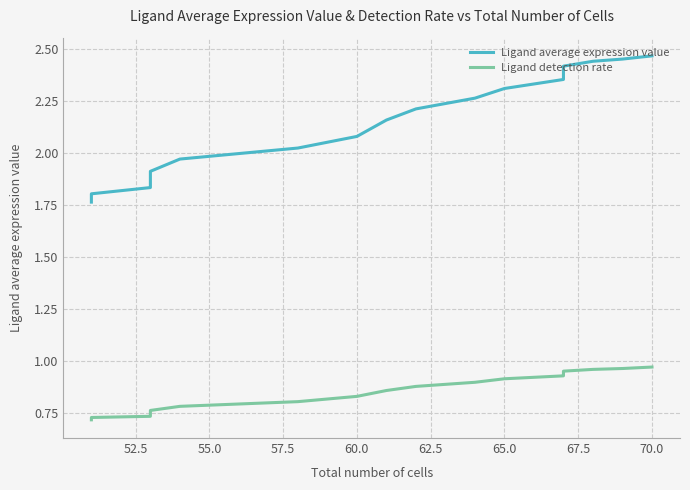

True or false: Ligand detection rate has more than 1 points higher than both neighbors.

False